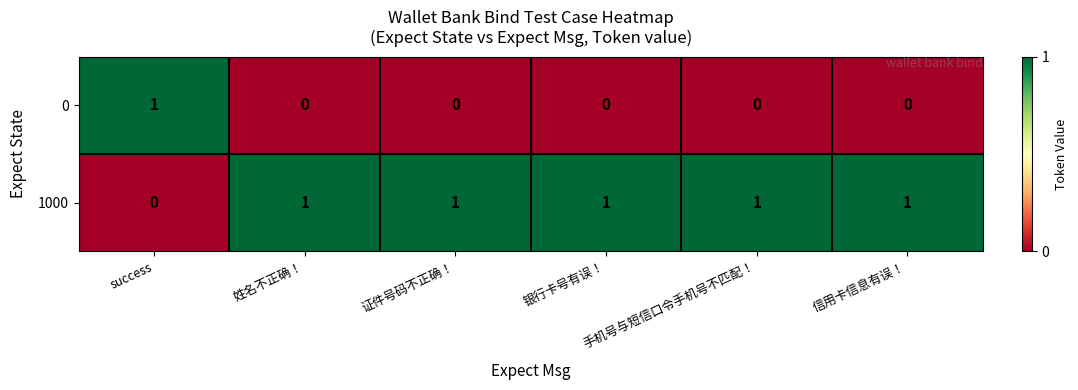

What is the total value across all series at 证件号码不正确！?

1